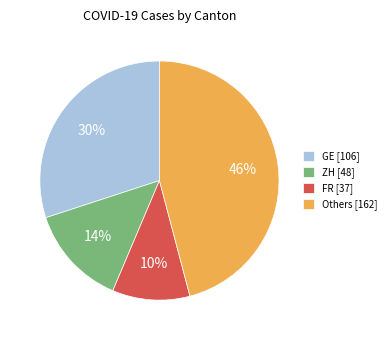

Between GE [106] and FR [37], which is larger?

GE [106]